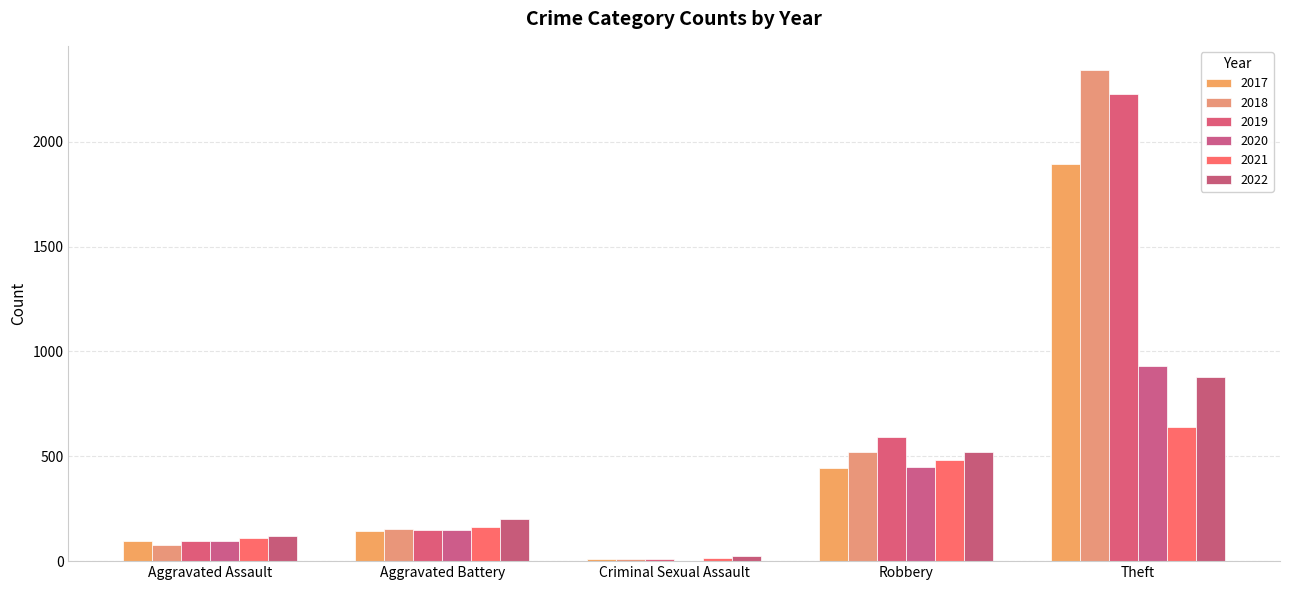

True or false: 2019 has a value of 8 at Criminal Sexual Assault.

True